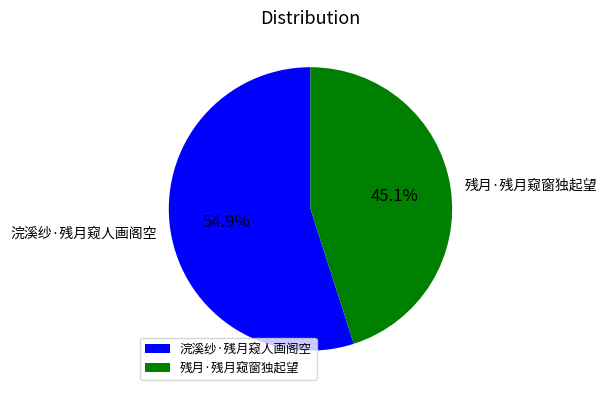

Count the number of slices in the pie.

2